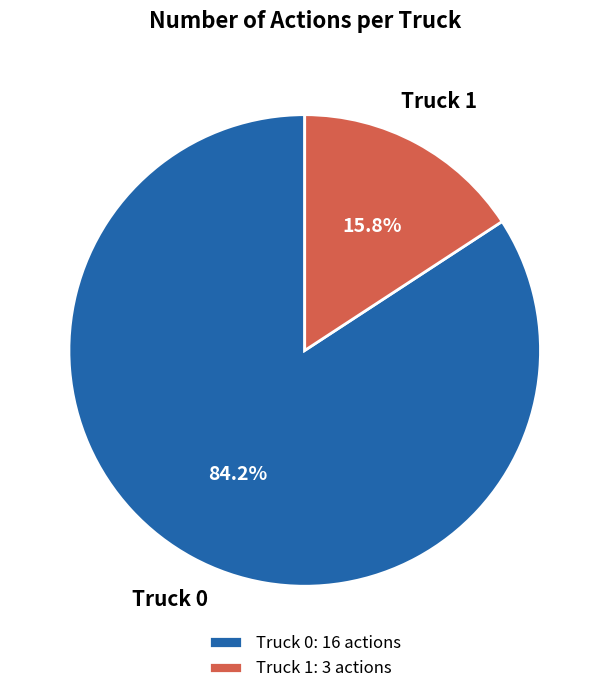

Do Truck 1 and Truck 0 together represent more than half of the pie?

Yes